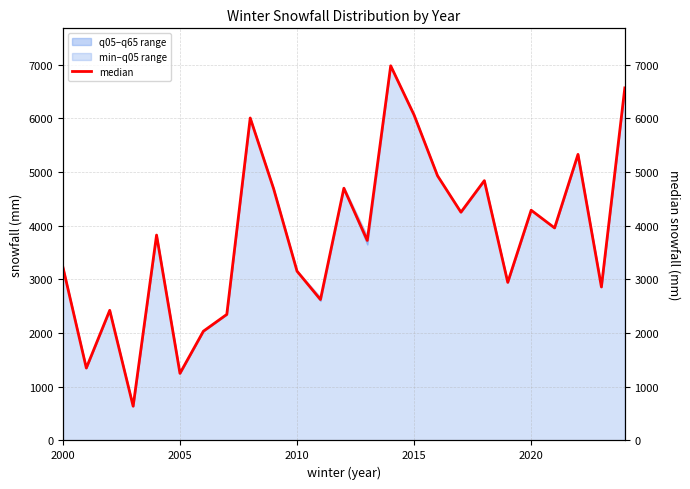

True or false: min–q05 range has a value of 1250 at 2005.

True